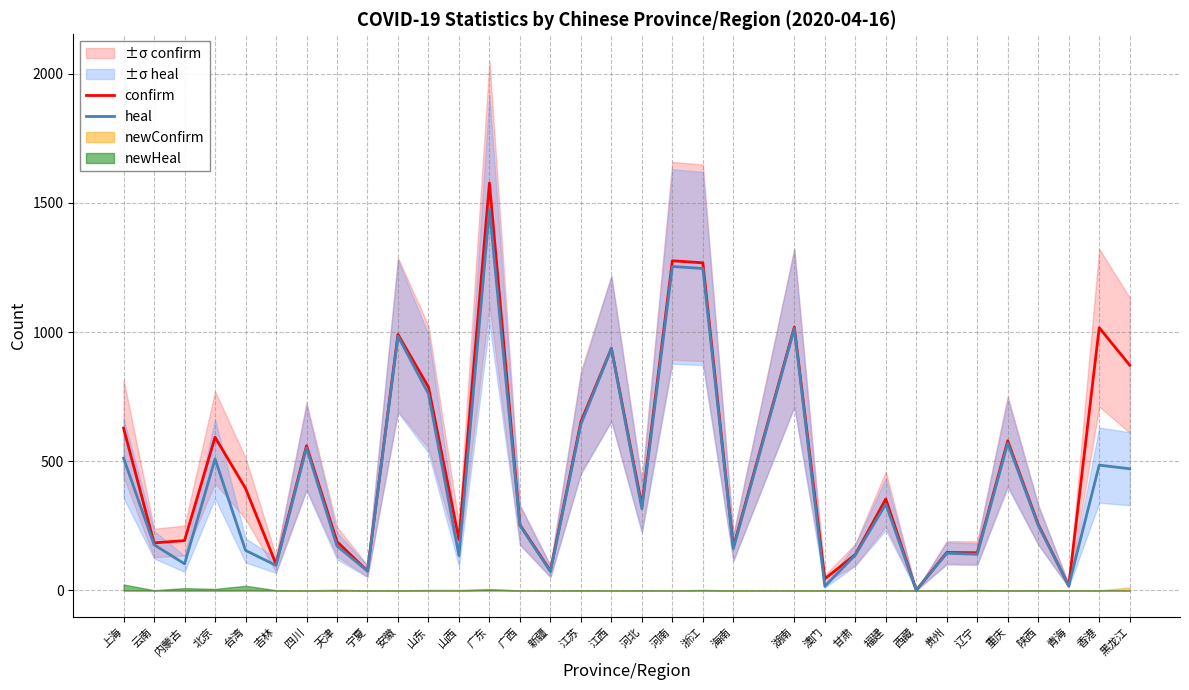

The value of heal at 宁夏 is 51. True or false?

False